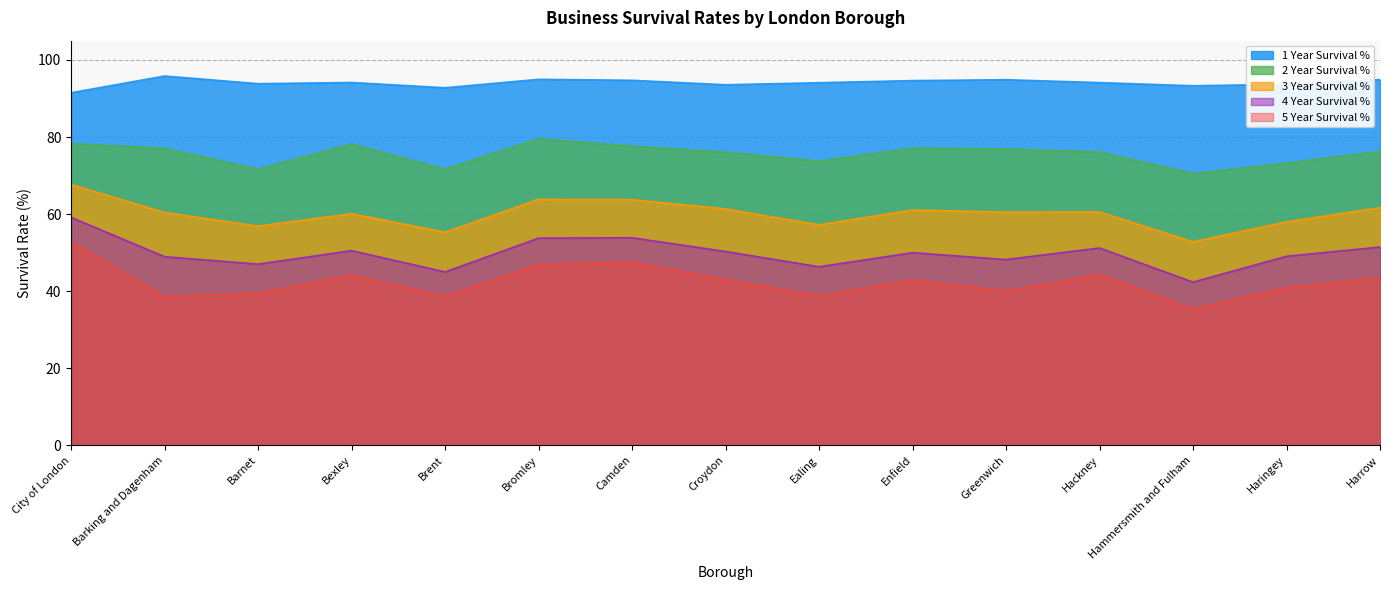

Which series has the largest total across all categories?

1 Year Survival %